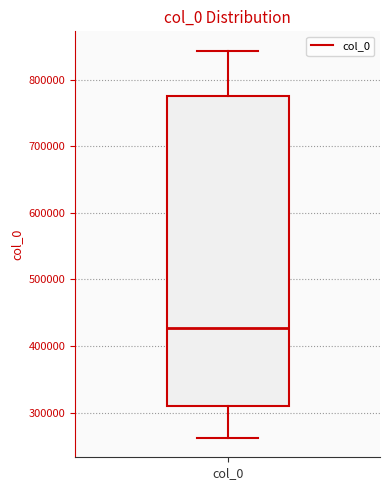

Read this box plot against the y-axis: the position of the median line, the range covered by the box, and the ends of both whiskers. The values are not printed on the chart, so give them approximately, as read against the axis.

median 430000, box 310000 to 780000, whiskers 260000 to 840000